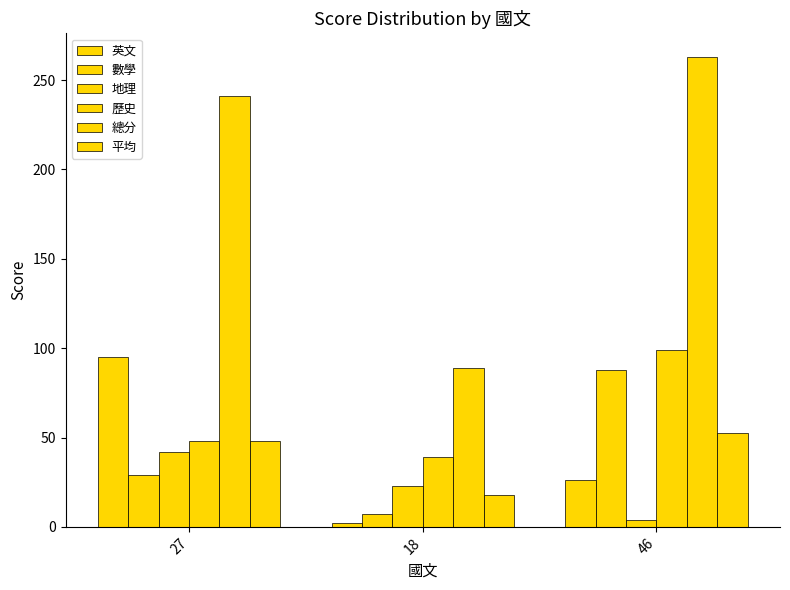

How many series are shown in this chart?

6